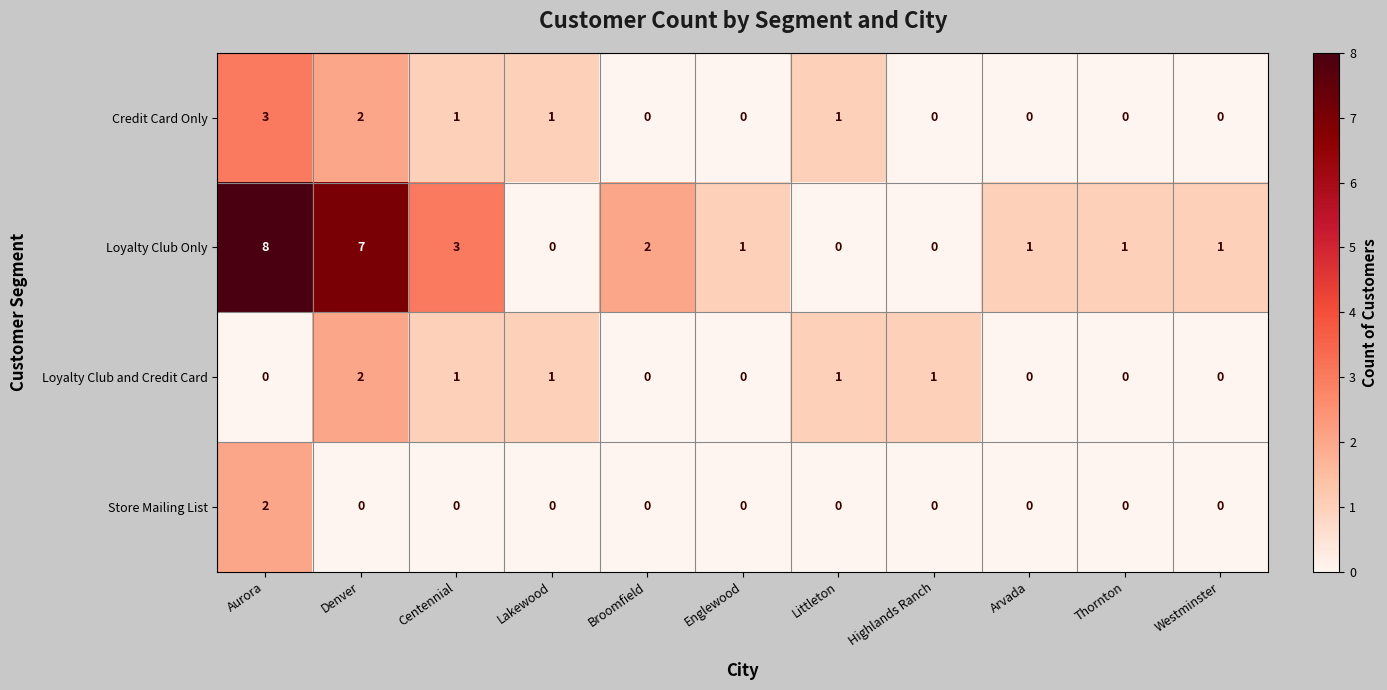

Which series has the largest range (max minus min)?

Loyalty Club Only